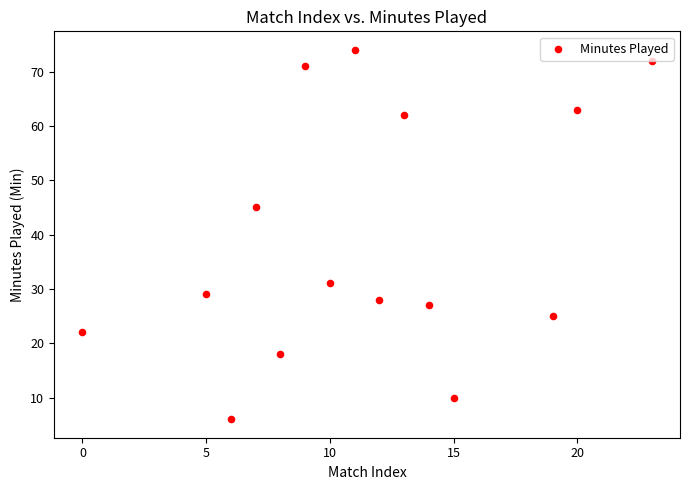

What Y value in the scatter plot is closest to 40?

45